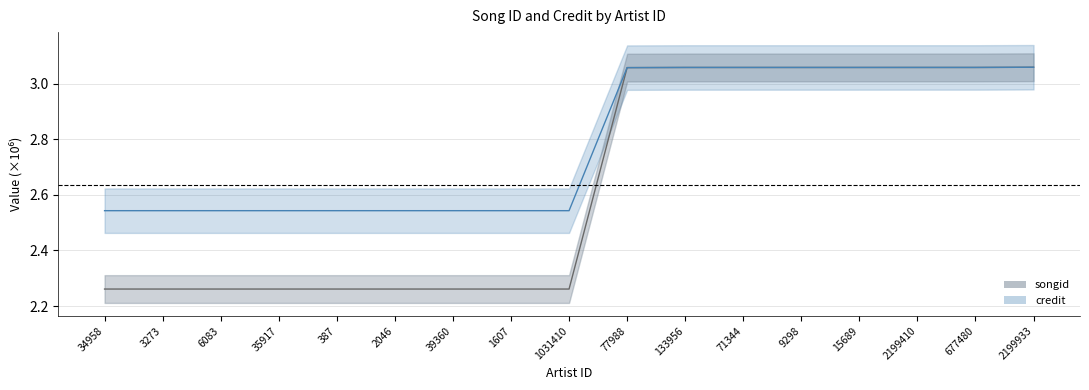

What is the smallest value displayed?

2.3